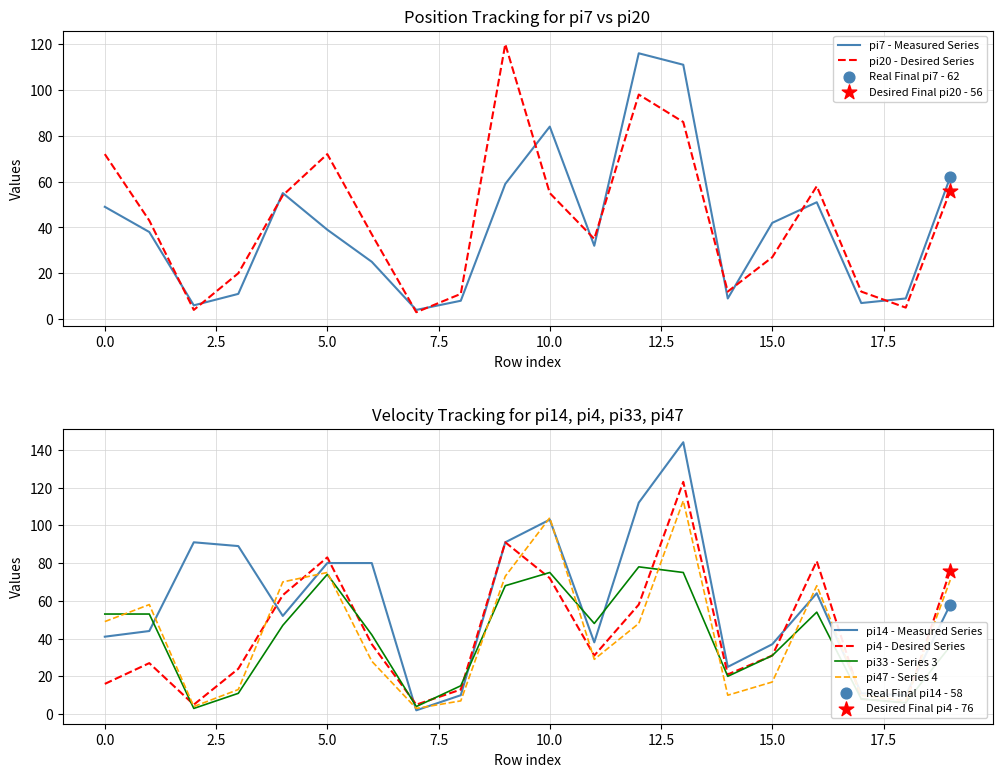

Which series has the largest Y range (max minus min)?

pi14 - Measured Series